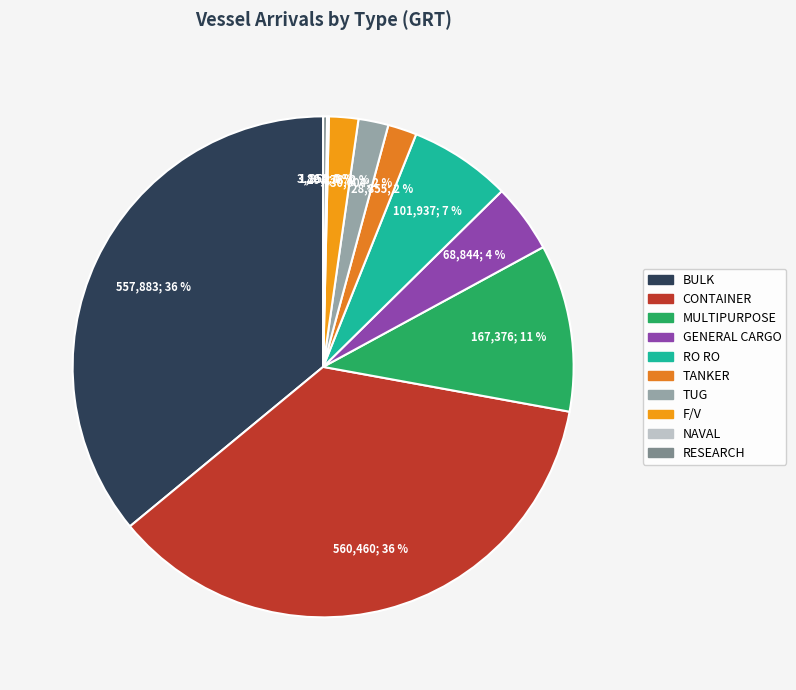

Is there any slice that represents more than half of the pie?

No